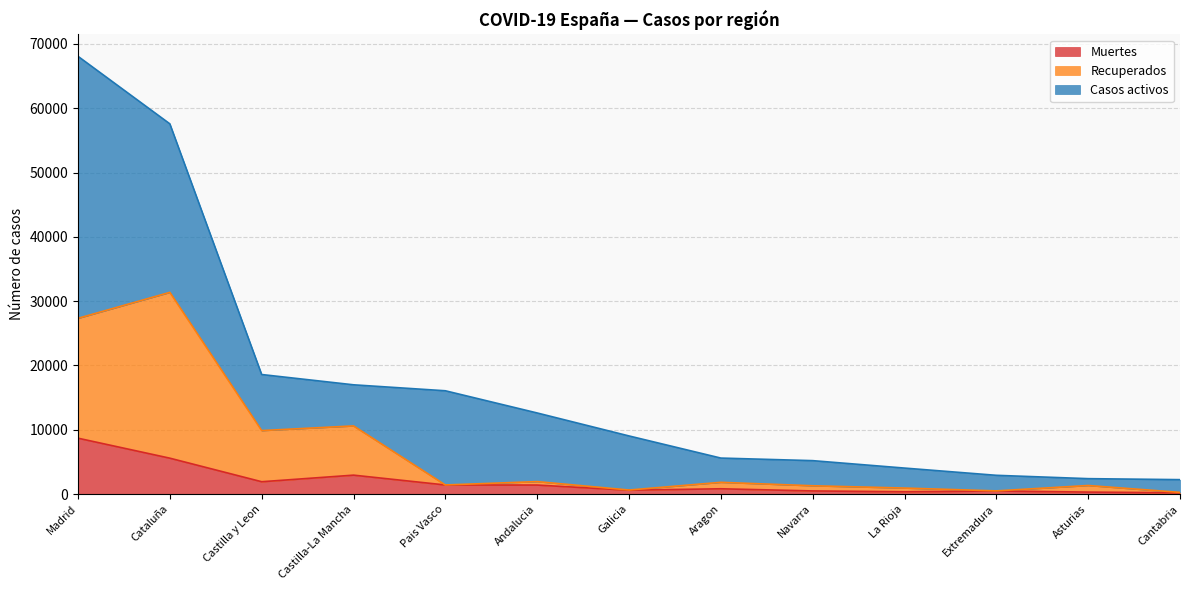

Where is Recuperados nearest to the value 15815?

Castilla-La Mancha